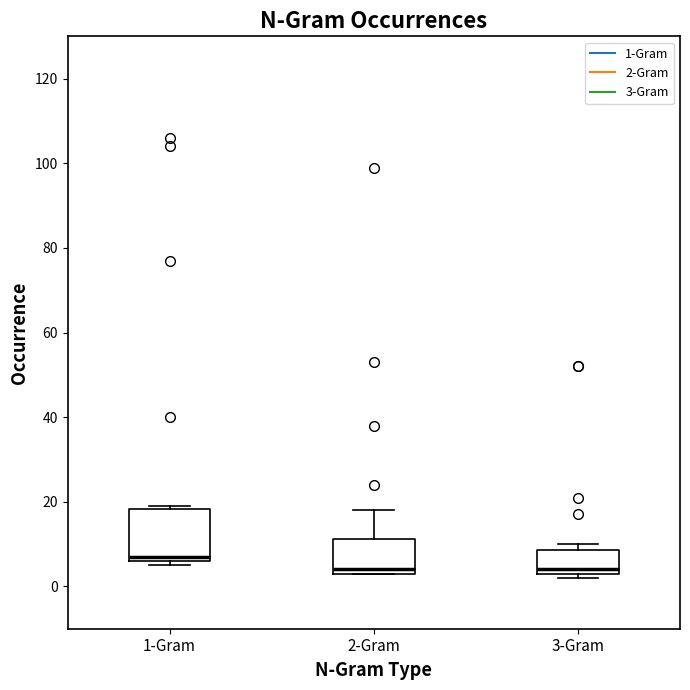

Reading left to right, transcribe this box plot: for each box, give where its median line is, the range the box spans, and where its two whiskers end, as read against the y-axis. The values are not printed on the chart, so give them approximately, as read against the axis.

1-Gram: median 8, box 6 to 18, whiskers 6 (just below the box's lower edge) to 20
2-Gram: median 4 (just above the box's lower edge), box 4 to 12, whiskers 4 to 18
3-Gram: median 4 (just above the box's lower edge), box 4 to 8, whiskers 2 to 10